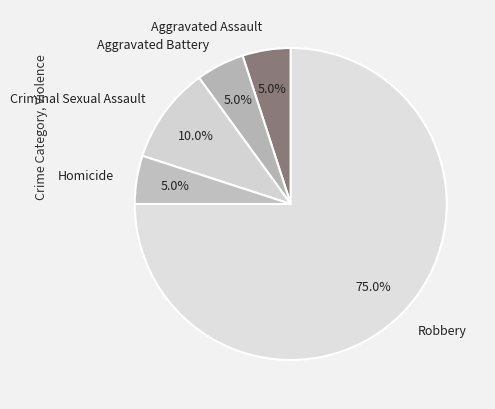

Is it true that Aggravated Battery is 5% of the pie?

True